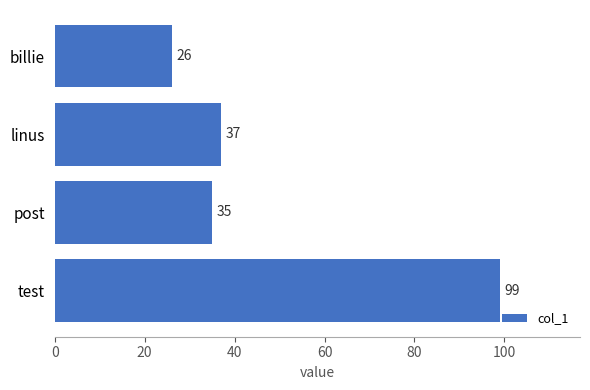

Reading top to bottom, list all the values displayed in this chart.

billie=26	linus=37	post=35	test=99